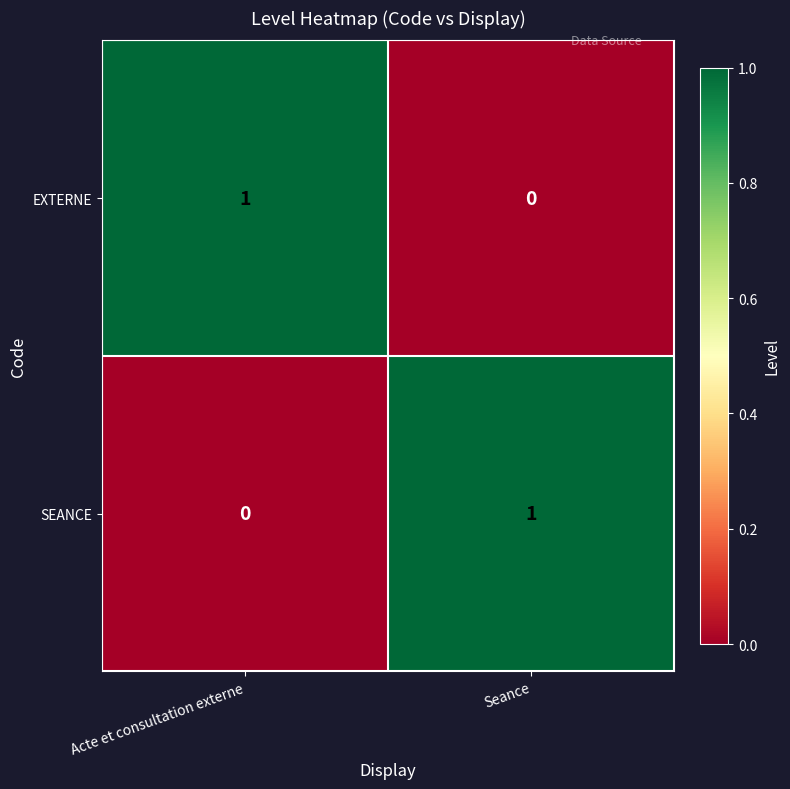

Where is EXTERNE nearest to the value 0?

Seance